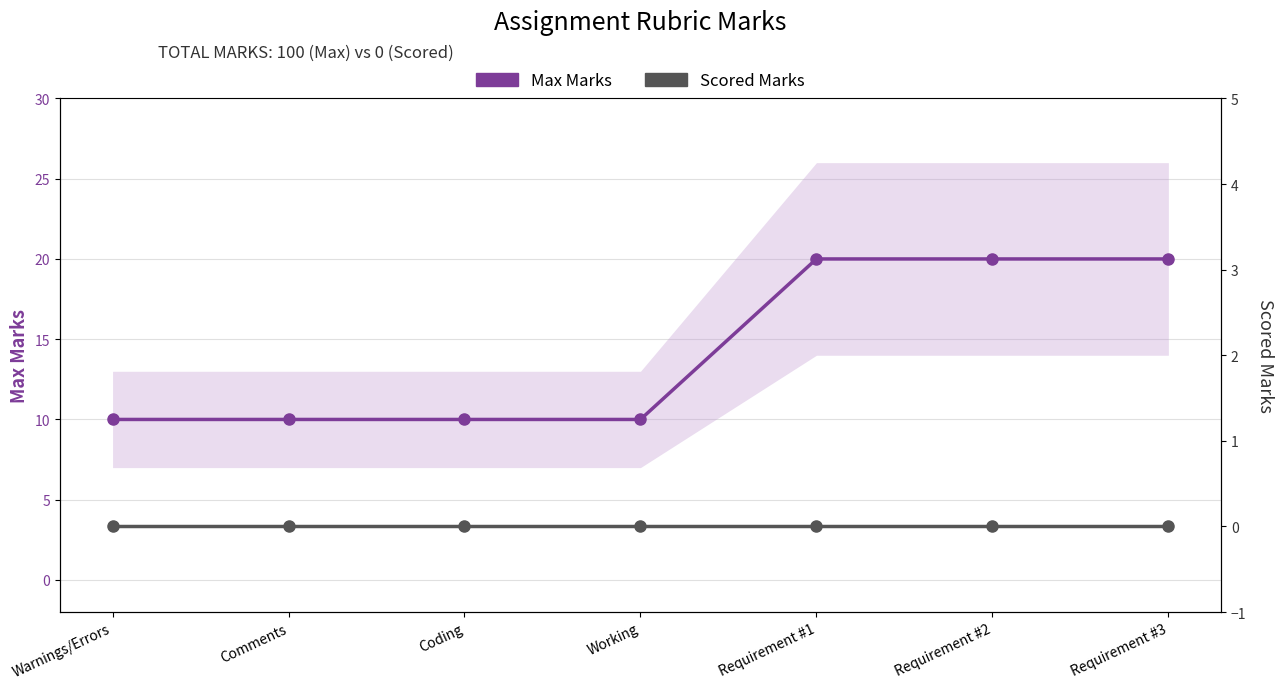

Count the number of data series in this chart.

2